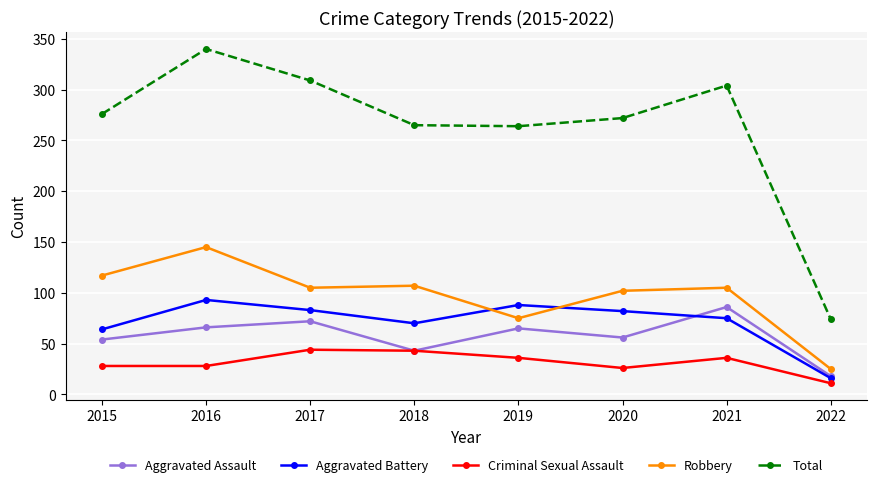

Read the Robbery value at 2017, to the nearest 50.

100